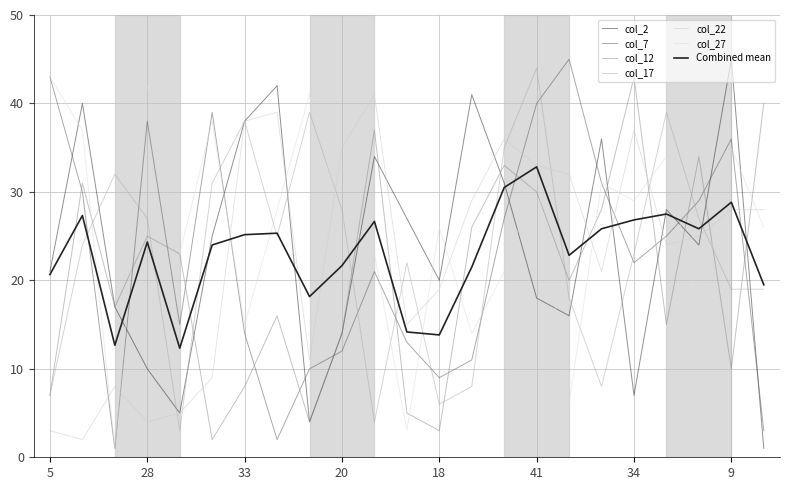

How many interior local valleys does the col_17 series have?

5